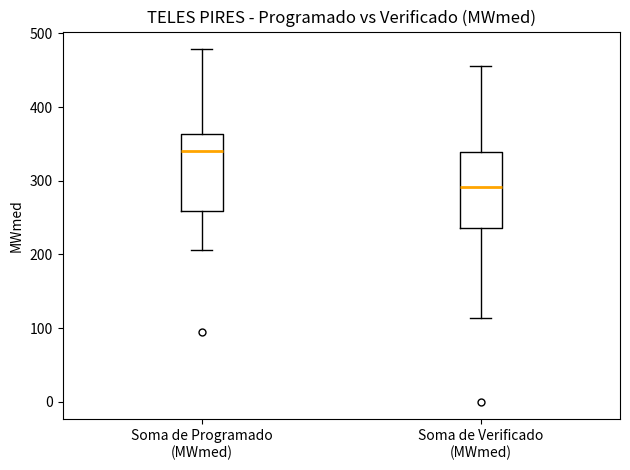

Where does the lower whisker of the box for Soma de Verificado (MWmed) end on the y-axis? The values are not printed on the chart, so give them approximately, as read against the axis.

110